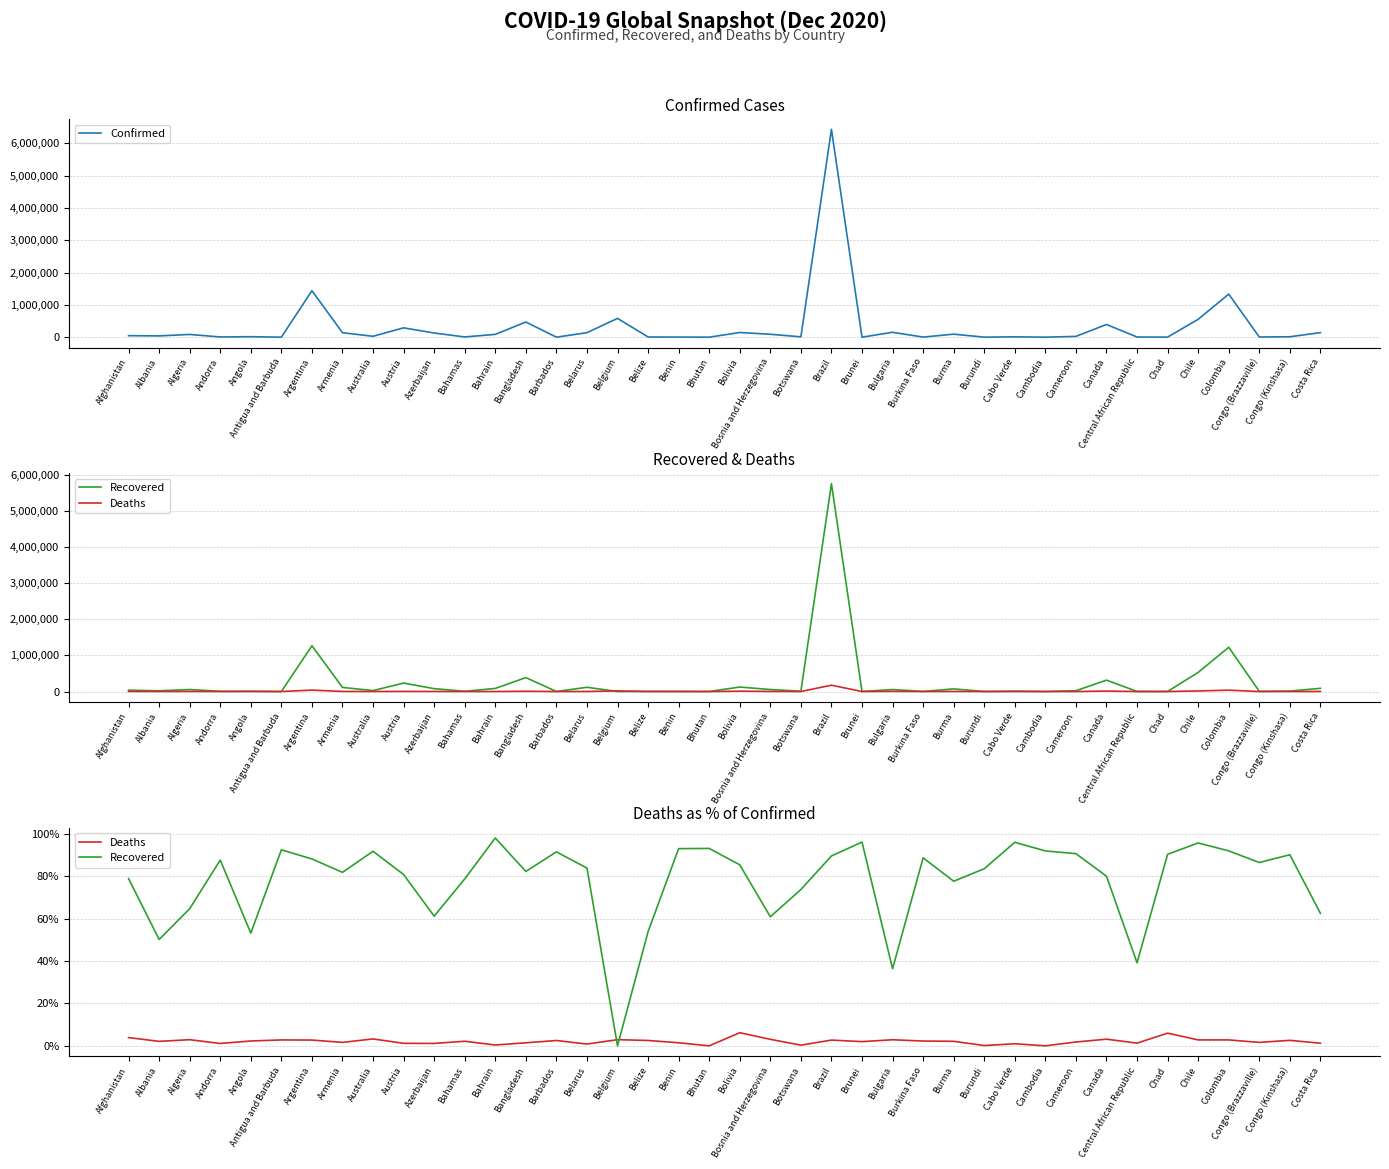

Rank the series by their maximum value, from lowest to highest.

Deaths, Recovered, Confirmed